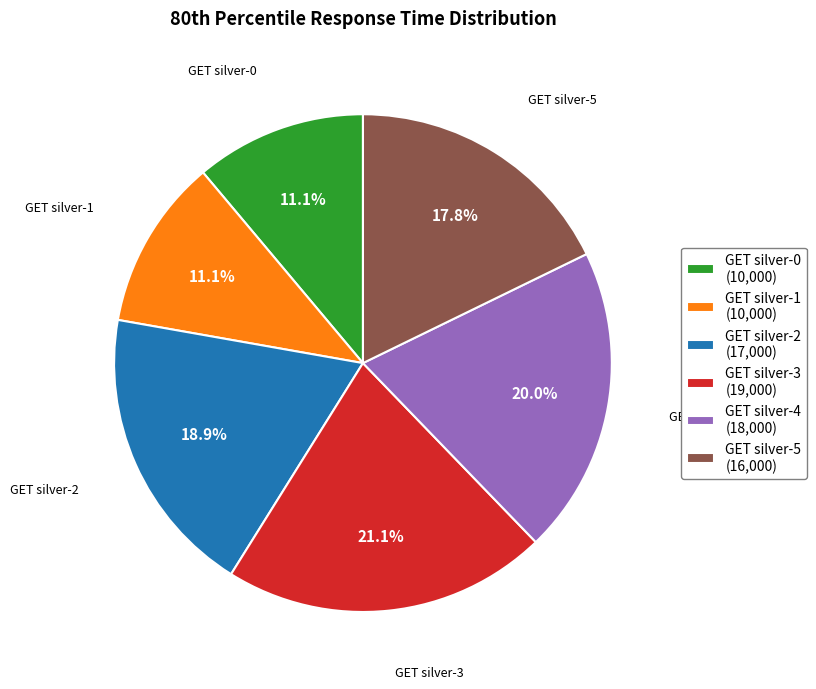

Is there a majority slice in this chart?

No